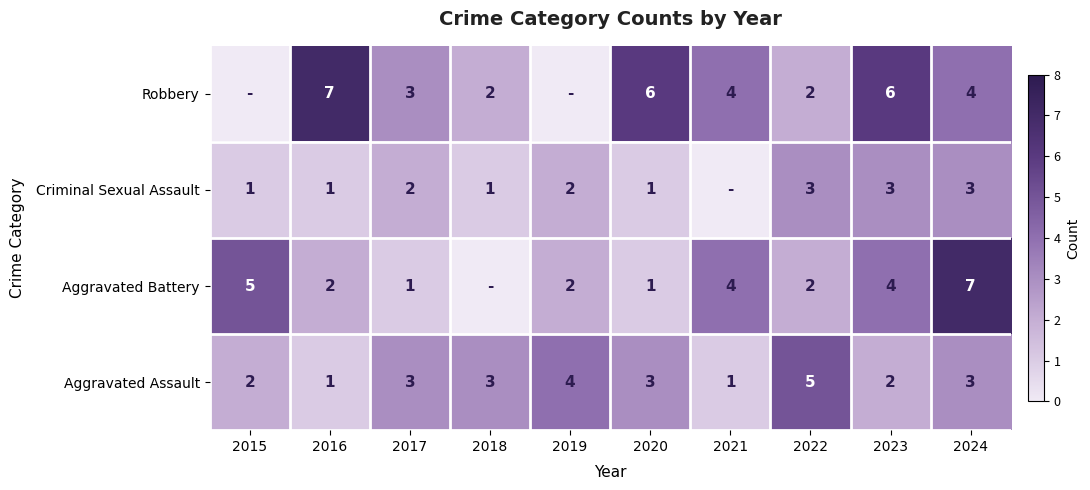

Count the Aggravated Assault values in the range 2 to 3.

6